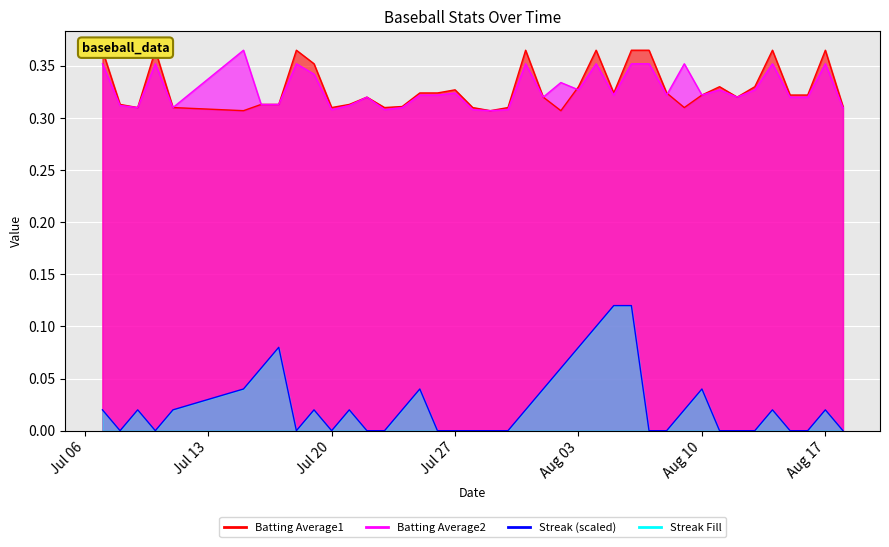

How many categories are shown in the chart?

40